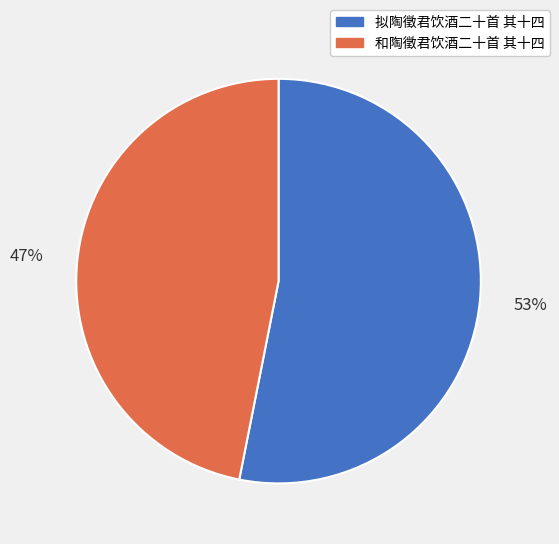

Which category has the smallest portion of the pie?

和陶徵君饮酒二十首 其十四